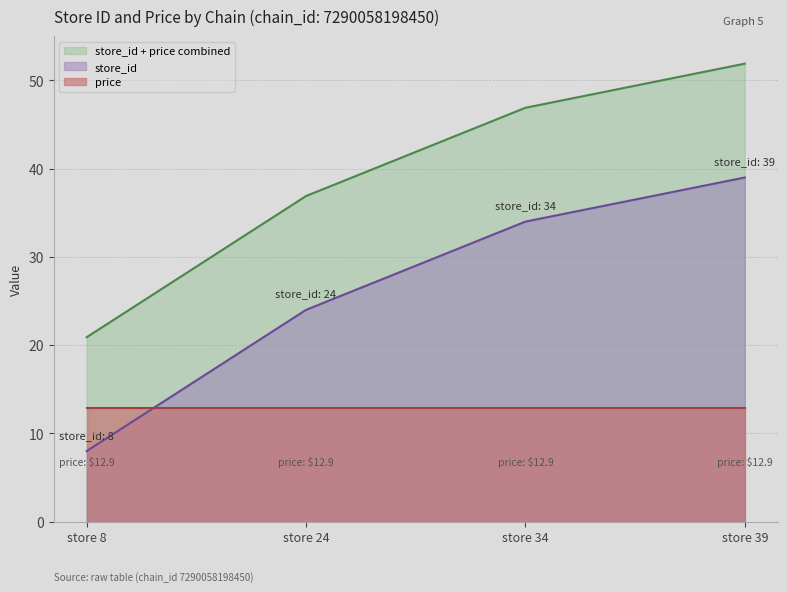

List the labels in order of value, smallest first.

store 8, store 24, store 34, store 39